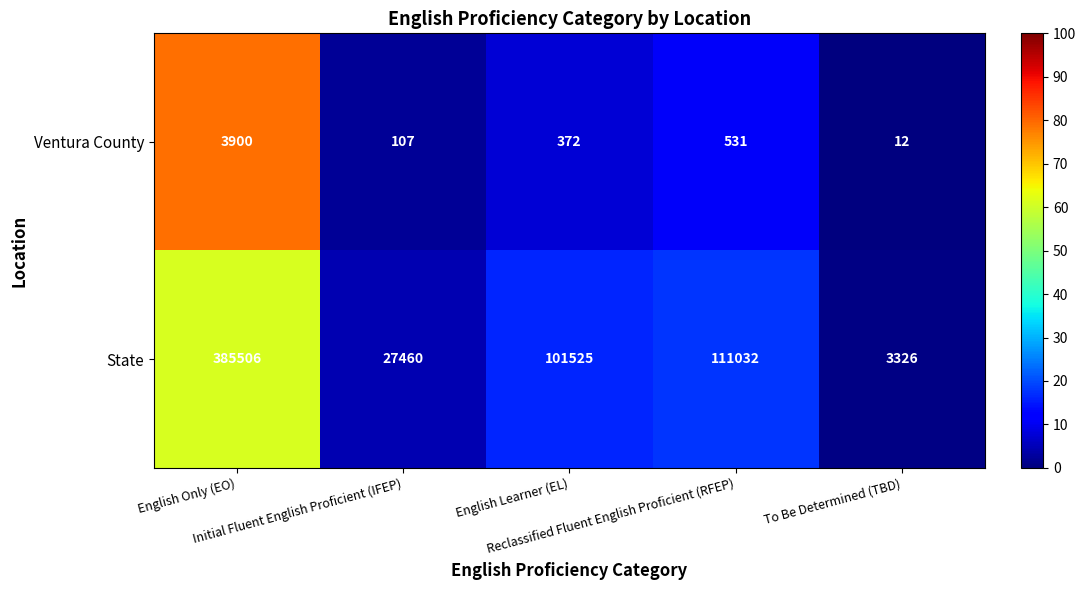

What is the maximum value shown in the chart?

385506